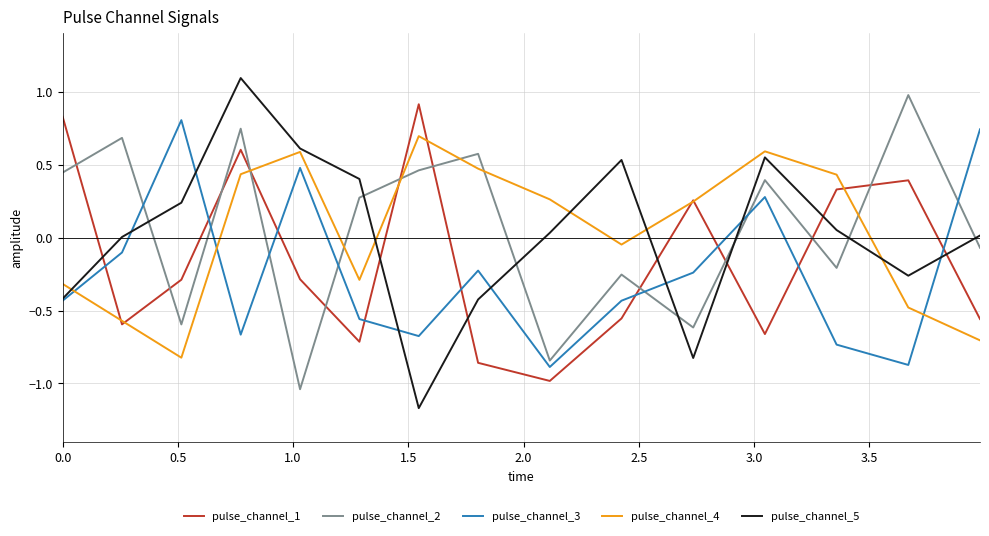

Which series has the largest range (max minus min)?

pulse_channel_5